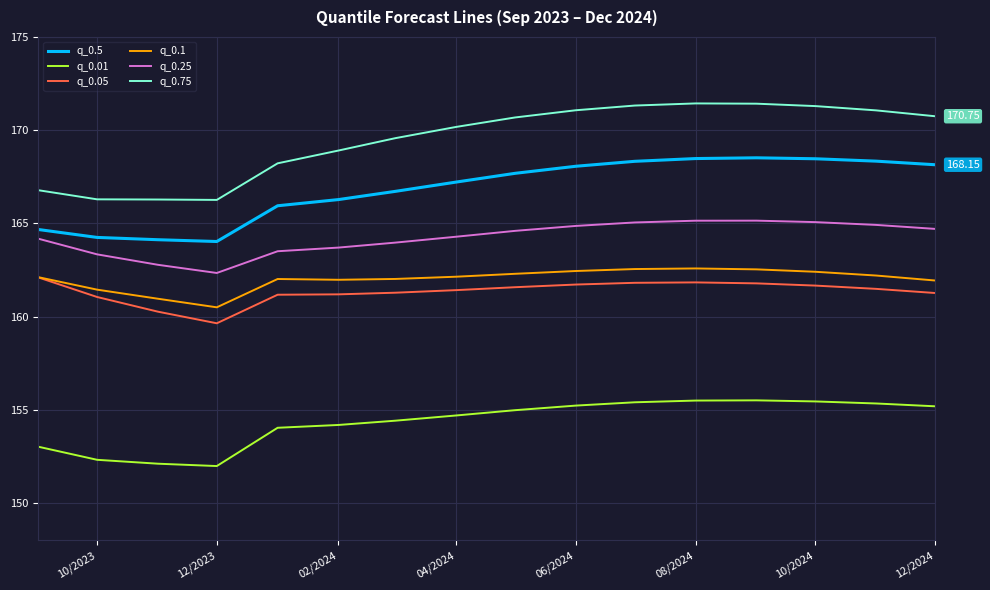

True or false: q_0.75 and q_0.01 cross at least once.

False